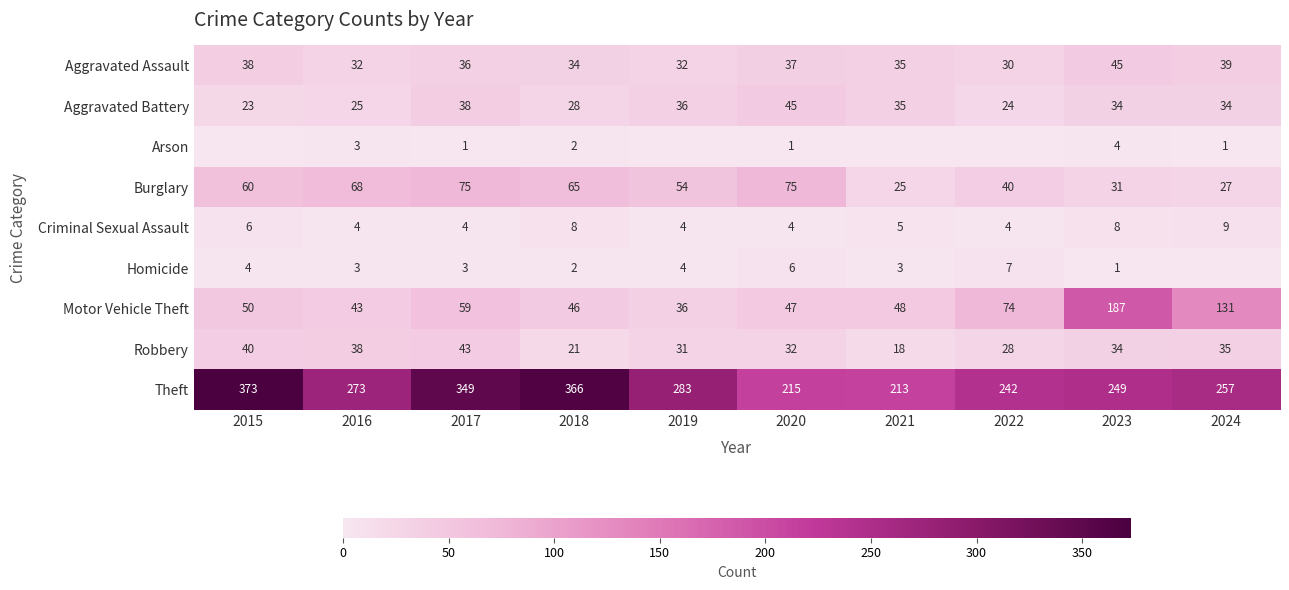

Is it true that Motor Vehicle Theft equals 14 at 2019?

False